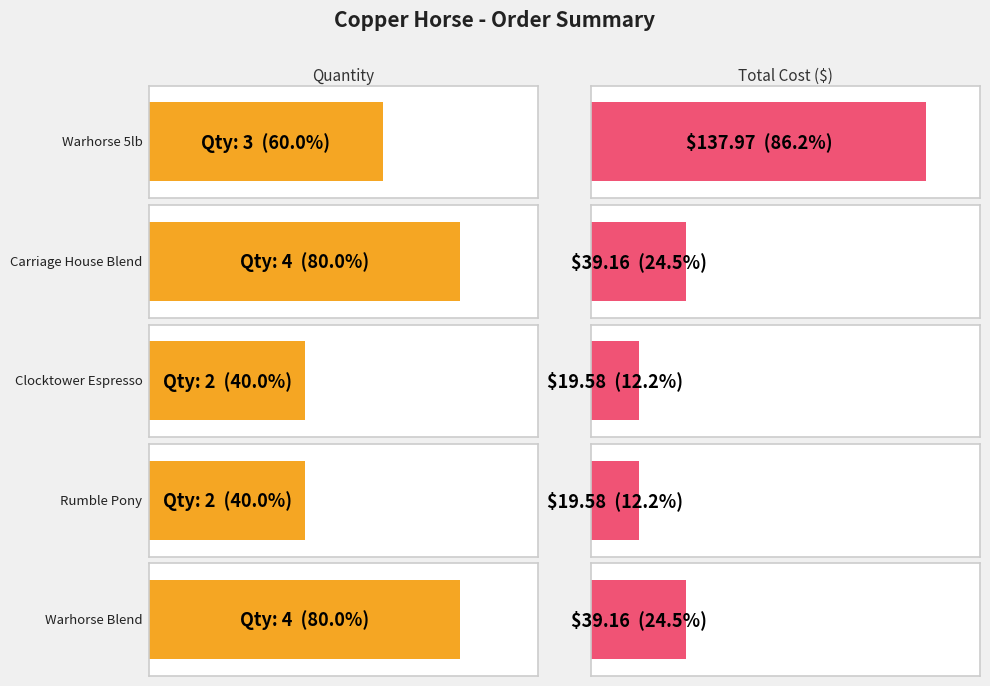

What is the sum of the values at Clocktower Espresso and Carriage House Blend?

6